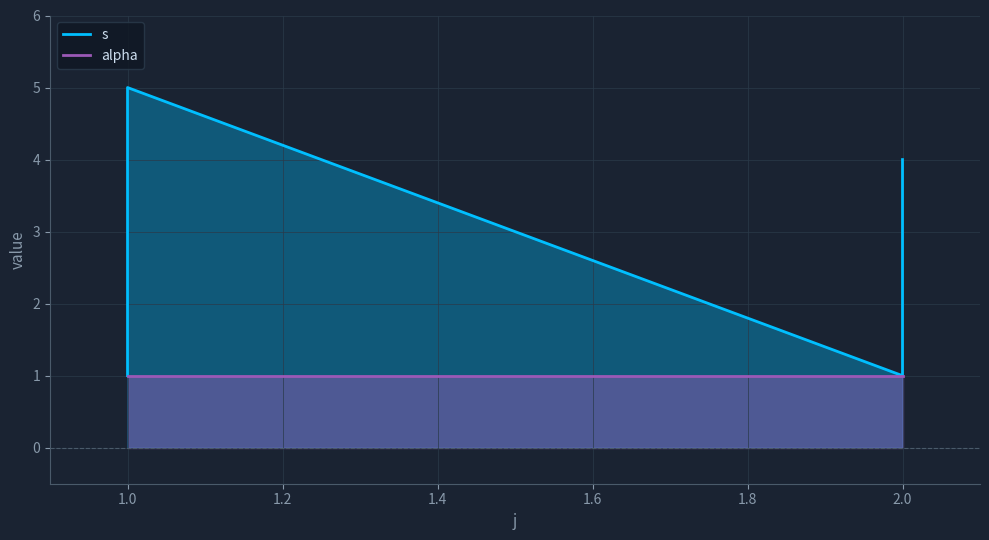

Where is the first local maximum?

1